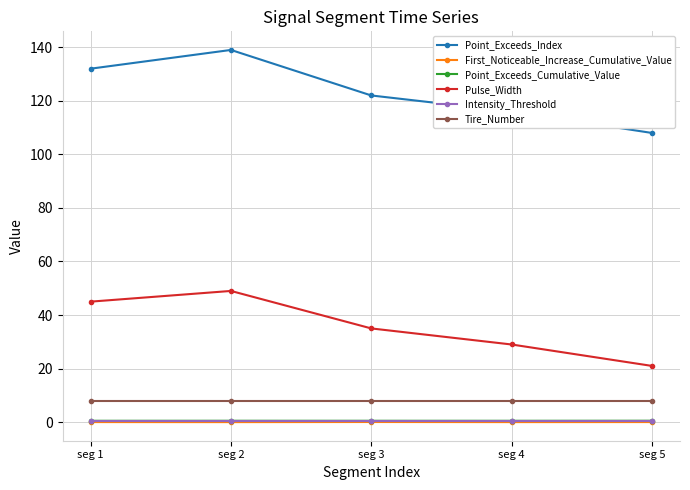

What are all the series names shown in the legend?

Point_Exceeds_Index, First_Noticeable_Increase_Cumulative_Value, Point_Exceeds_Cumulative_Value, Pulse_Width, Intensity_Threshold, Tire_Number